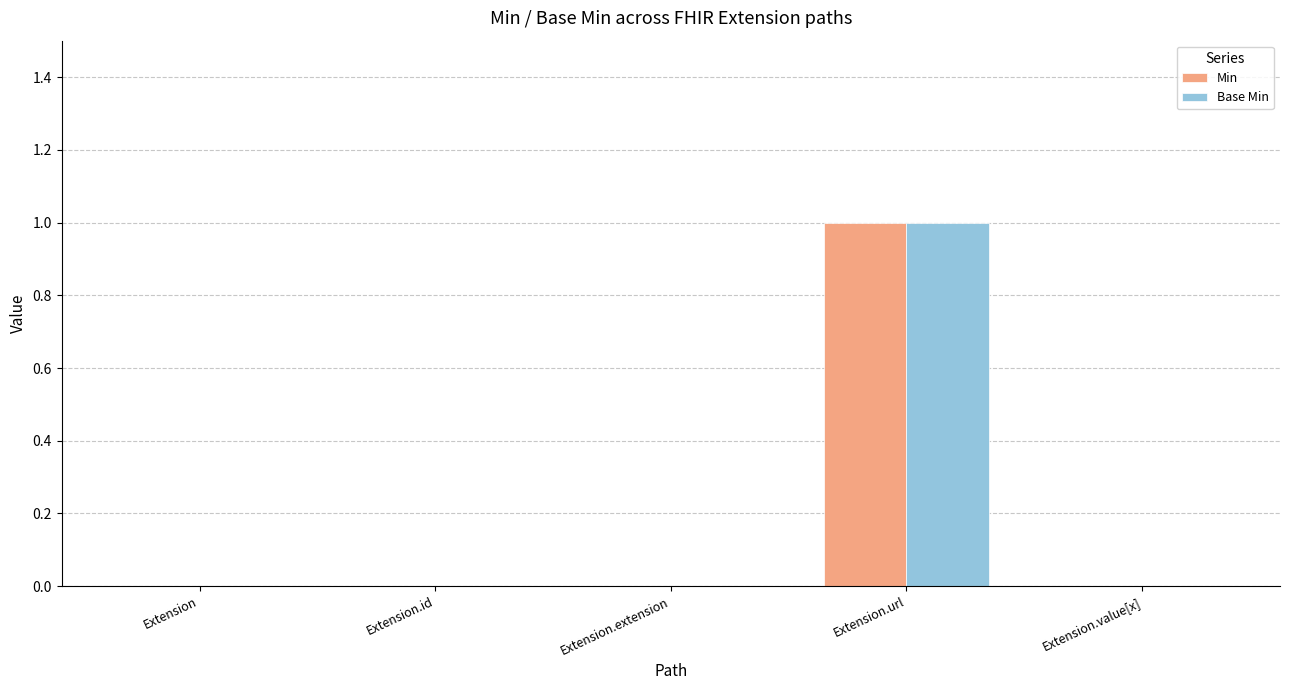

At which category is the sum across all series the highest?

Extension.url